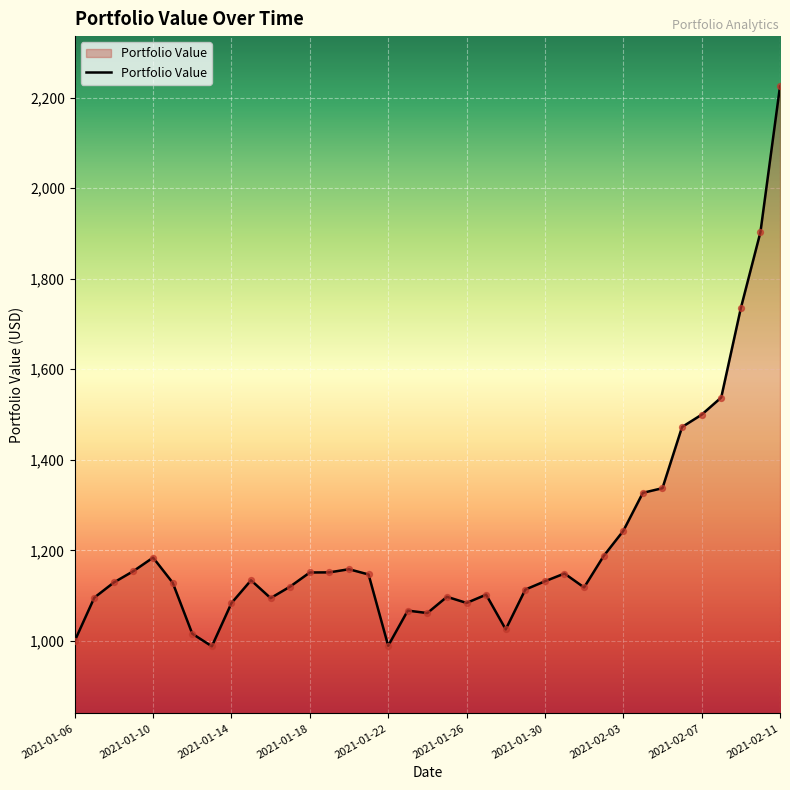

What is the minimum value shown in the chart?

988.3